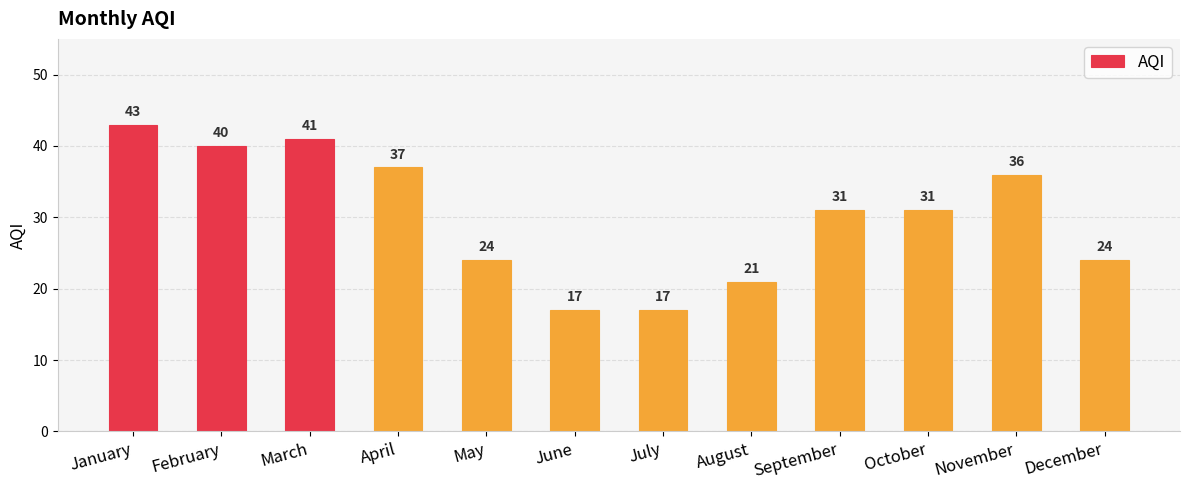

How many series are shown in this chart?

1